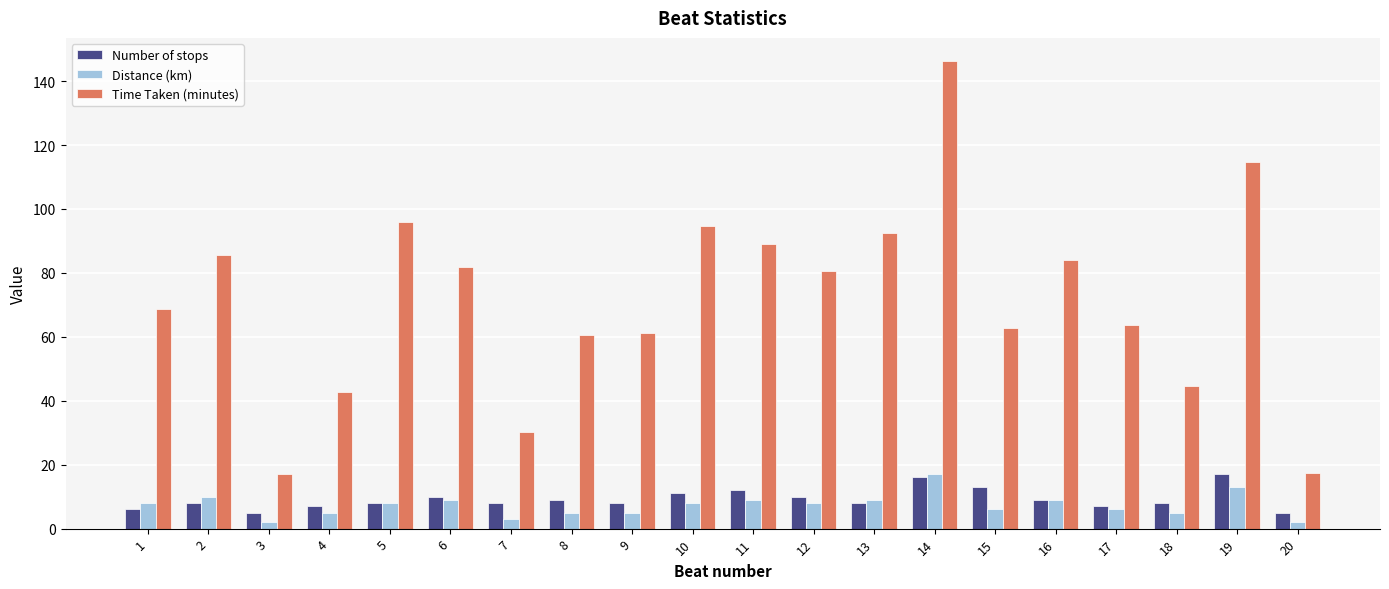

What is the highest value of the Time Taken (minutes) series?

146.2